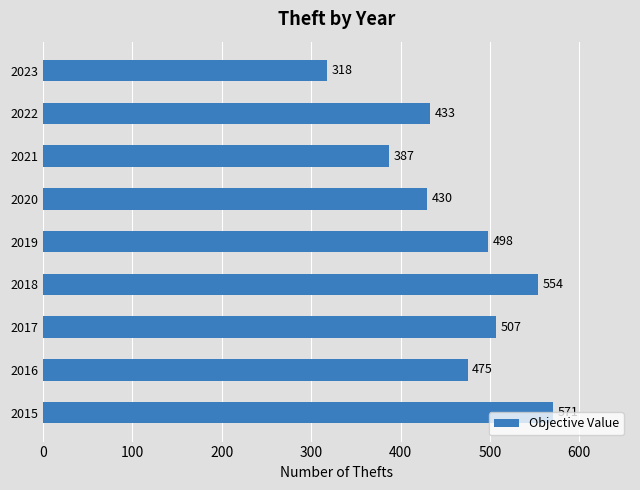

Which category has the lowest value across all series?

2023